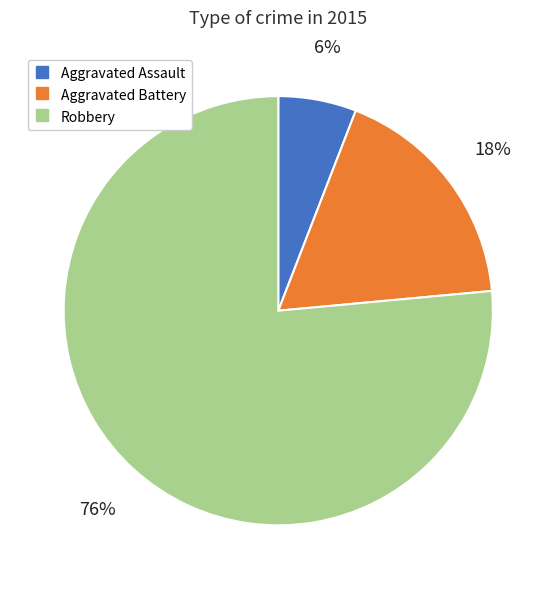

Do Aggravated Battery and Robbery together represent more than half of the pie?

Yes